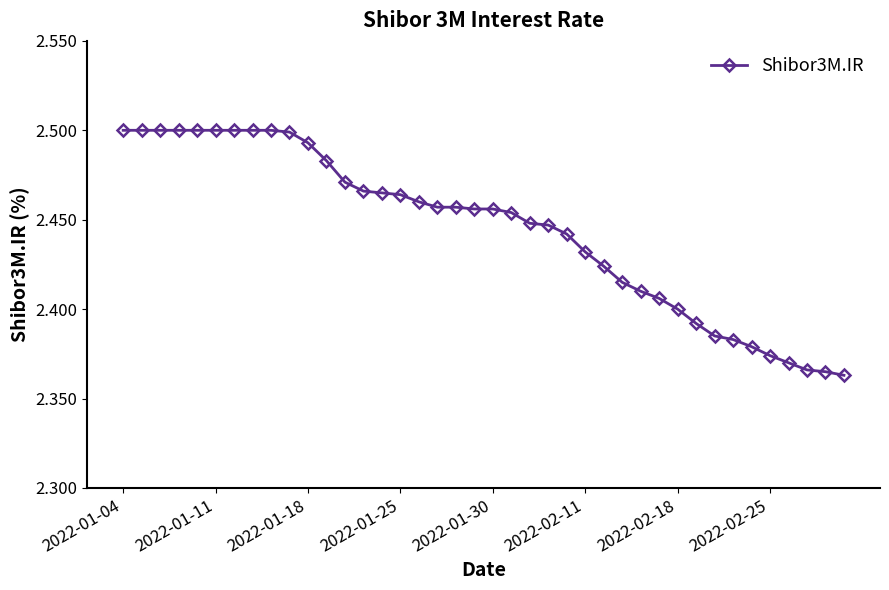

What is the difference between the maximum and minimum values?

0.1